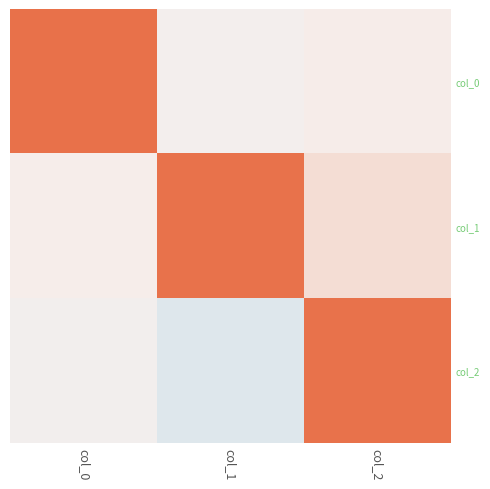

Reading left to right, list all the values displayed in this chart.

col_0: col_0=1.0	col_1=-0.0	col_2=0.0
col_1: col_0=0.0	col_1=1.0	col_2=0.2
col_2: col_0=-0.0	col_1=-0.2	col_2=1.0